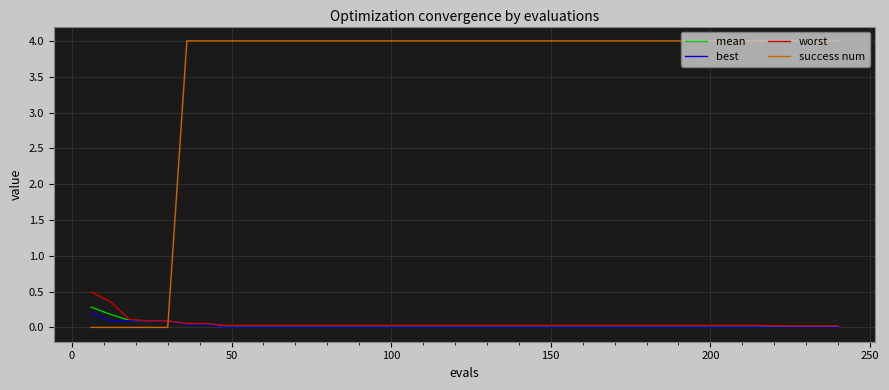

Which series has the largest total across all categories?

success num